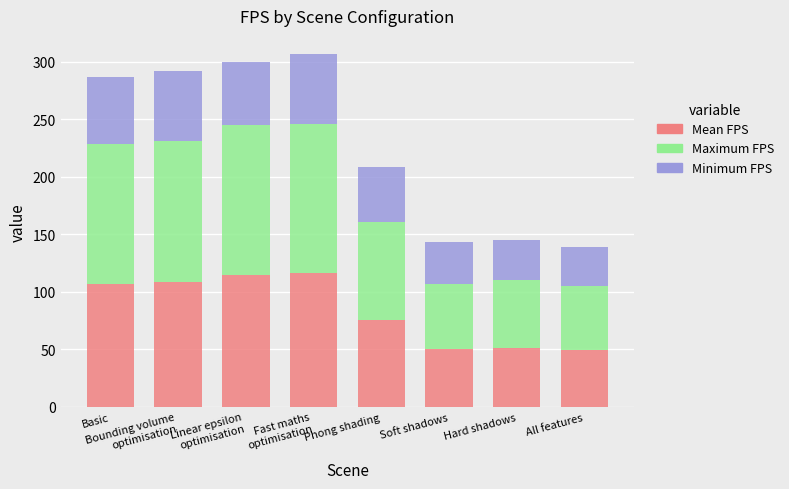

What is the total value across all series at Hard shadows?

145.3